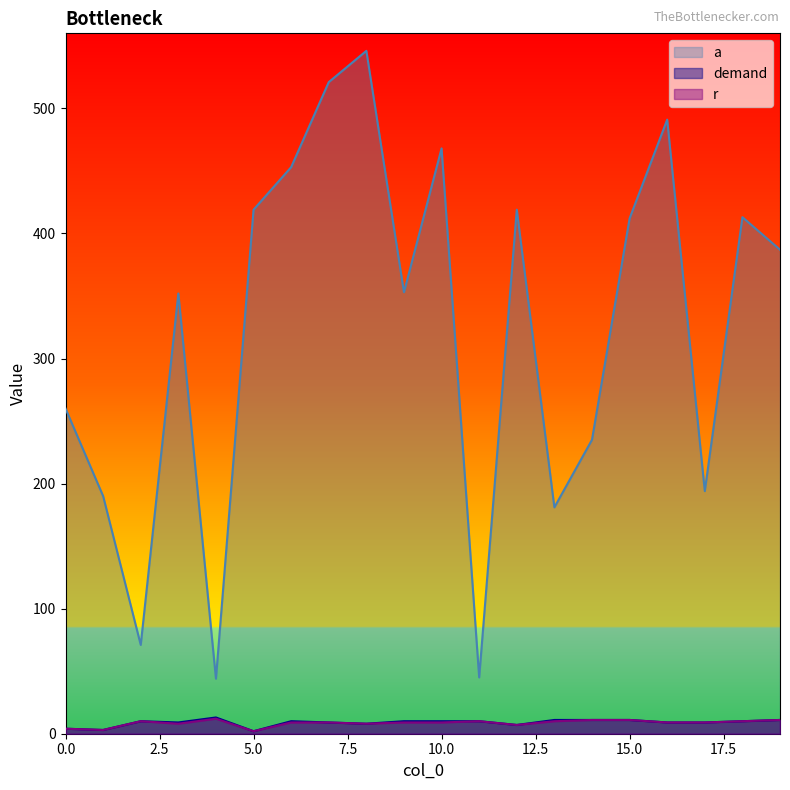

Reading right to left, transcribe all the data shown in this chart.

a: 387	413	194	491	412	235	181	419	45	468	353	546	521	453	419	44	352	71	190	260
demand: 11	10	9	9	11	11	11	7	10	10	10	8	9	10	2	13	9	10	3	4
r: 11	10	9	9	11	11	10	7	10	9	9	8	9	9	2	12	8	10	3	4